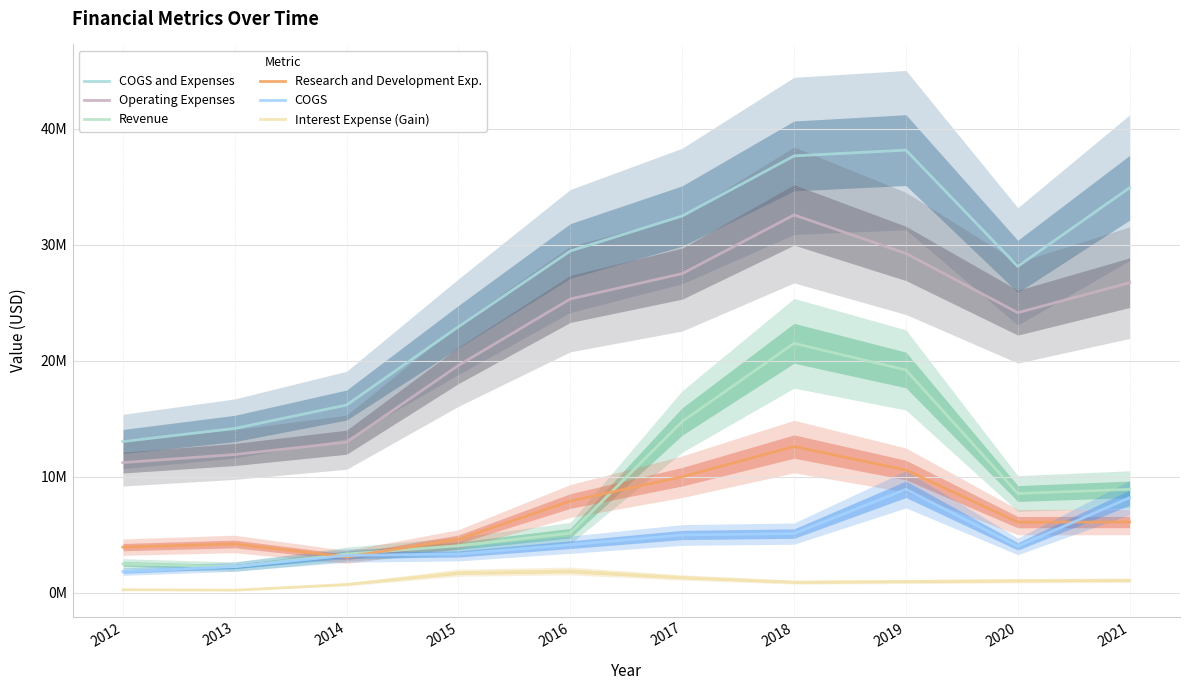

Which series has the widest spread of values?

COGS and Expenses